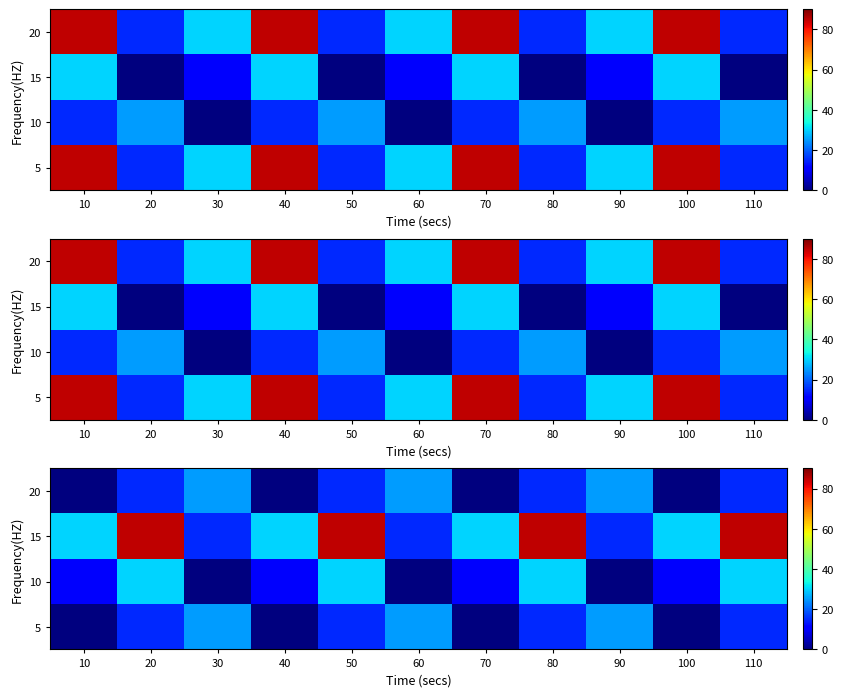

The value of 5 at 110 is 6.5. True or false?

False